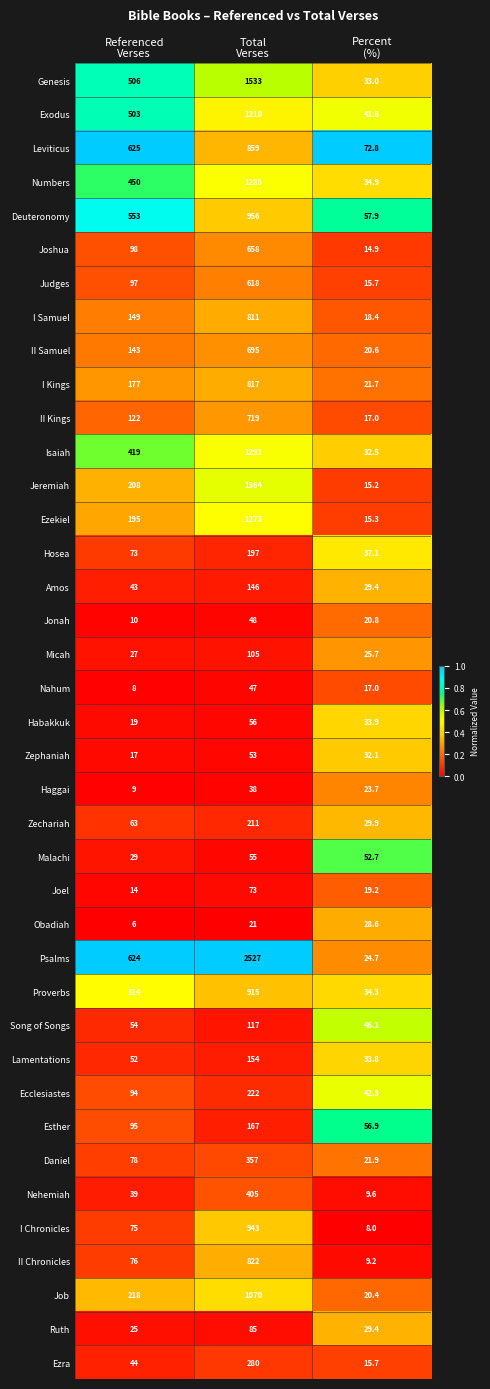

Which series has the largest total across all categories?

Psalms